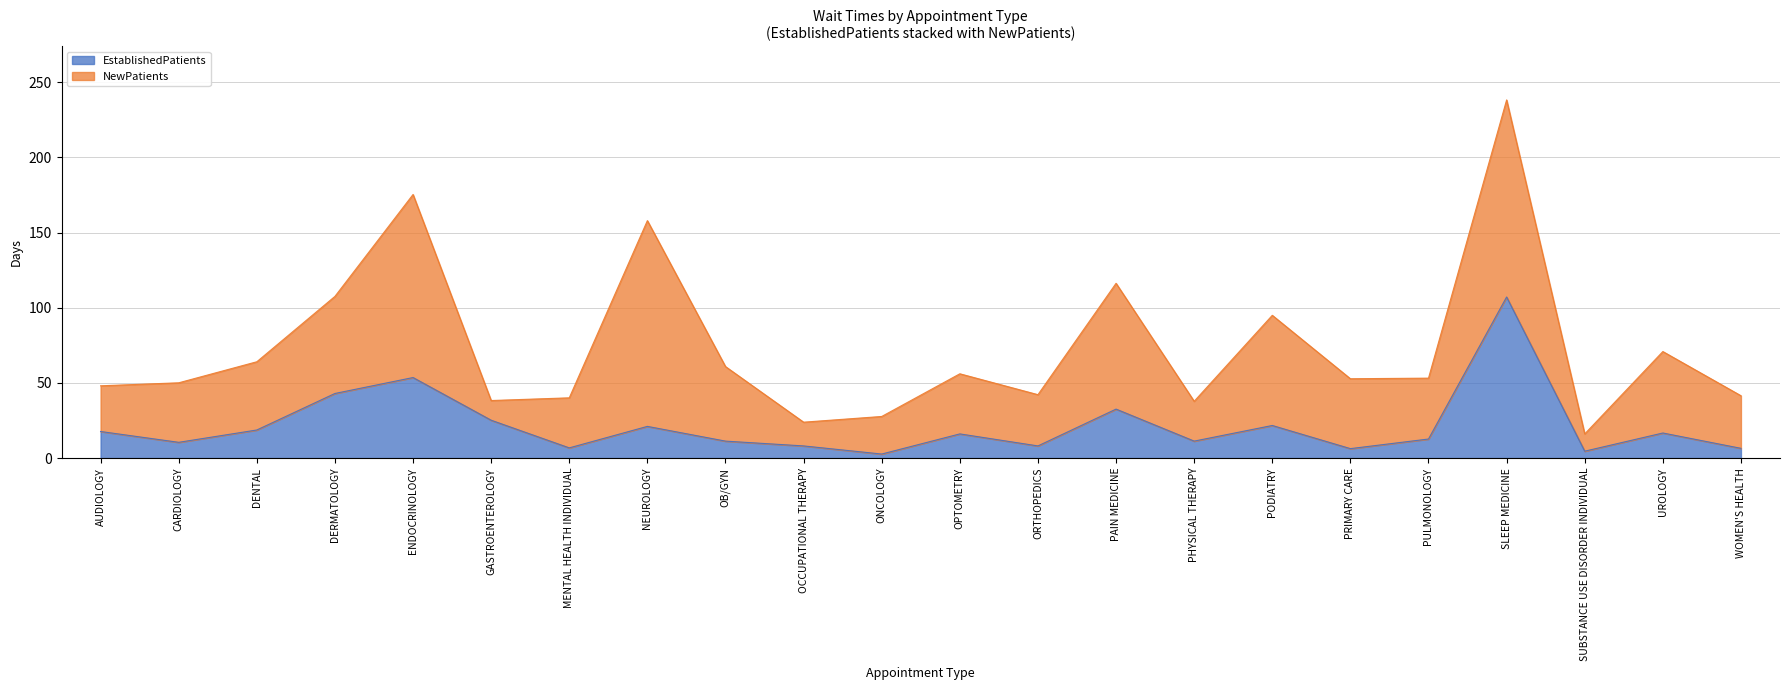

How many values exceed 16?

11